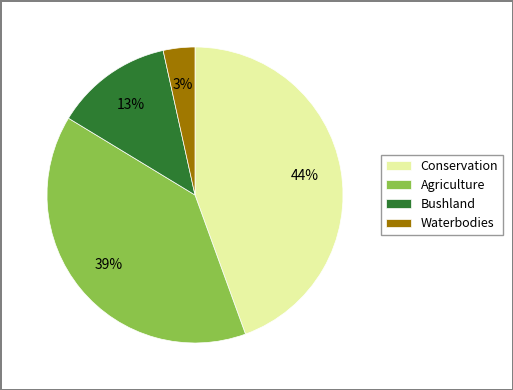

Does any single category account for the majority?

No